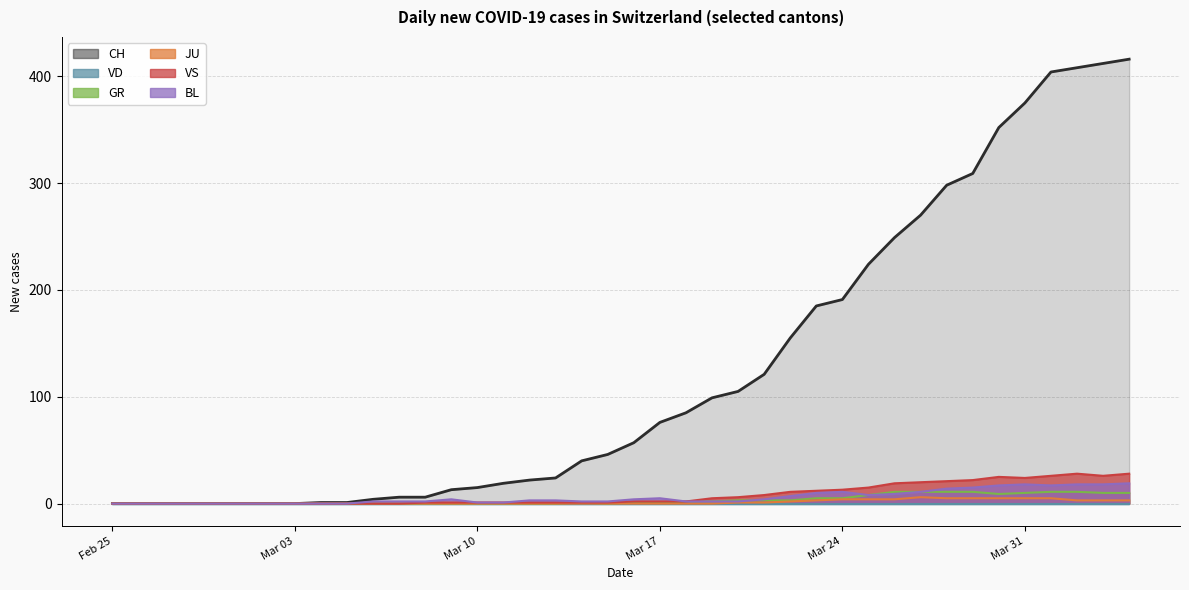

What is the label of the 23rd point from the right?

2020-03-13